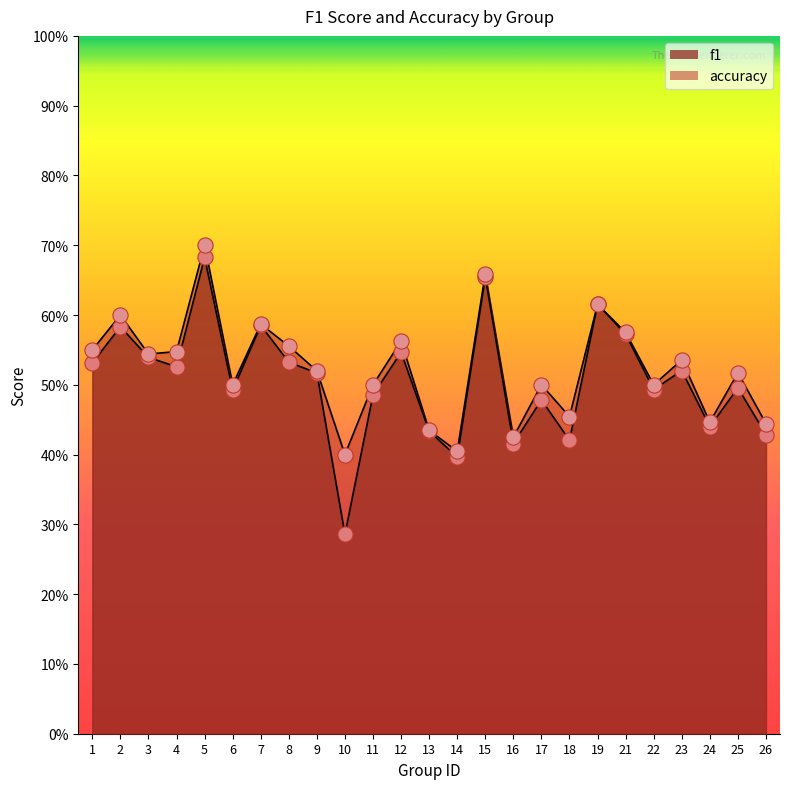

Is the value of accuracy points at 25 greater than the value of f1 points at 26?

Yes